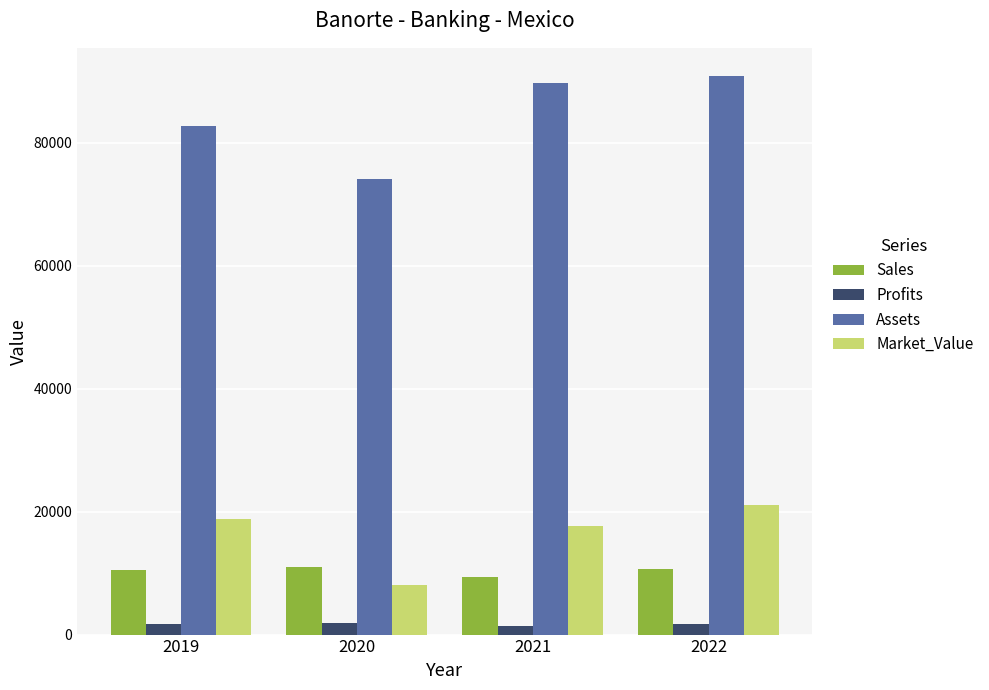

Which series has the largest range (max minus min)?

Assets